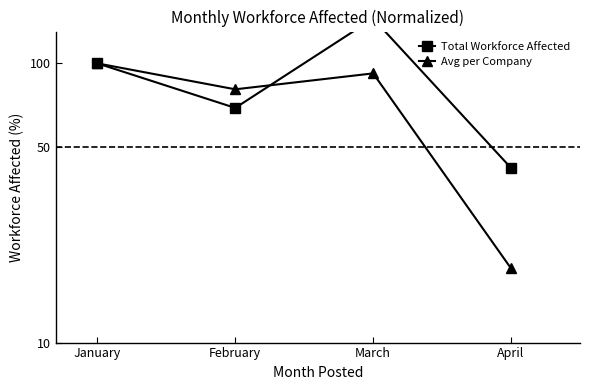

At which category is the sum across all series the highest?

March